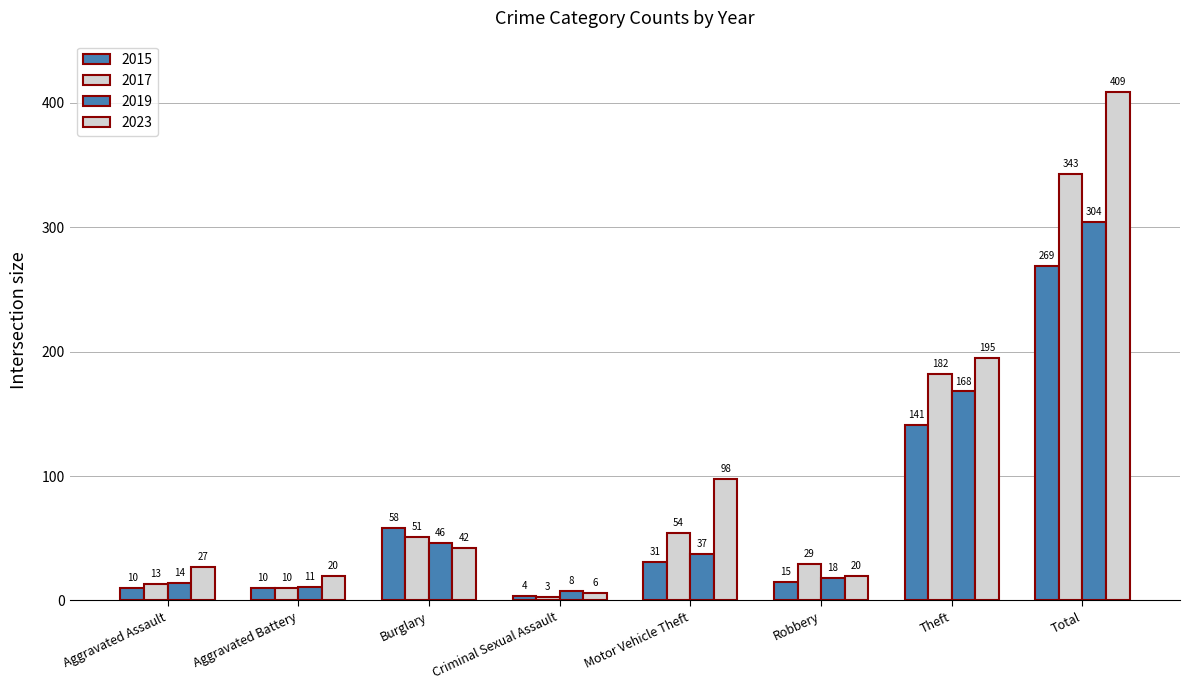

Reading left to right, list all the values displayed in this chart.

2015: Aggravated Assault=10	Aggravated Battery=10	Burglary=58	Criminal Sexual Assault=4	Motor Vehicle Theft=31	Robbery=15	Theft=141	Total=269
2017: Aggravated Assault=13	Aggravated Battery=10	Burglary=51	Criminal Sexual Assault=3	Motor Vehicle Theft=54	Robbery=29	Theft=182	Total=343
2019: Aggravated Assault=14	Aggravated Battery=11	Burglary=46	Criminal Sexual Assault=8	Motor Vehicle Theft=37	Robbery=18	Theft=168	Total=304
2023: Aggravated Assault=27	Aggravated Battery=20	Burglary=42	Criminal Sexual Assault=6	Motor Vehicle Theft=98	Robbery=20	Theft=195	Total=409